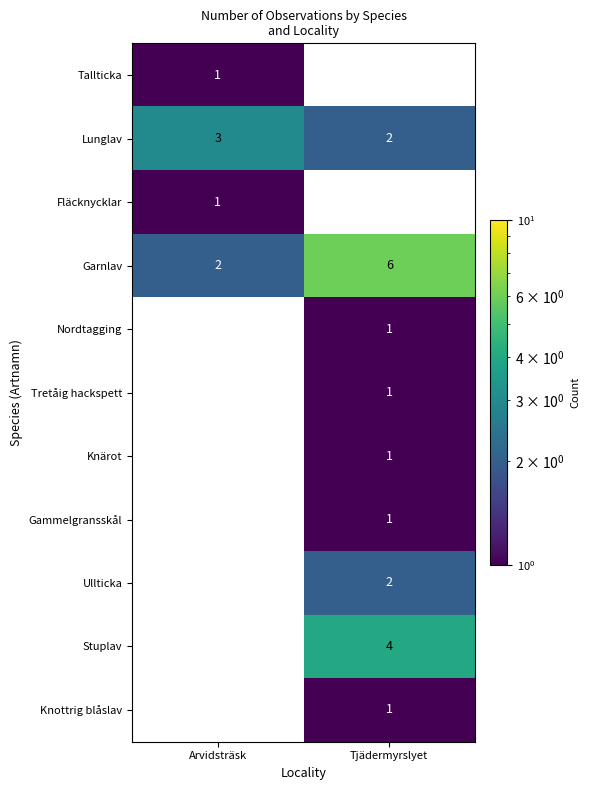

What is the maximum value for Garnlav?

6